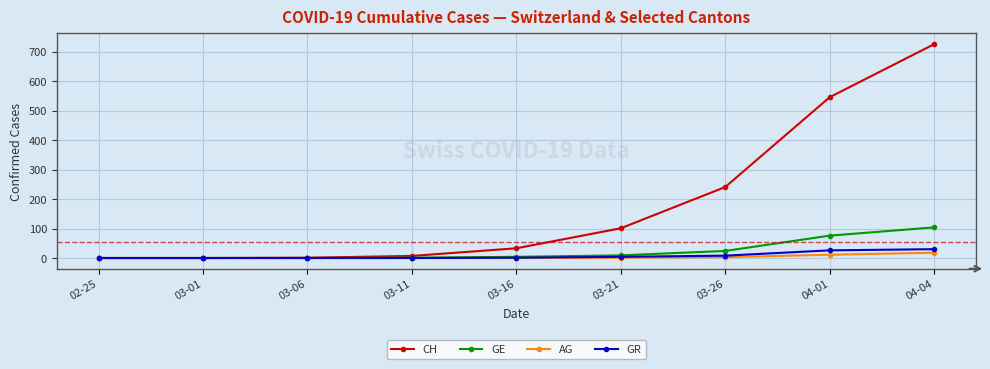

True or false: AG has a value of 3 at 03-26.

True